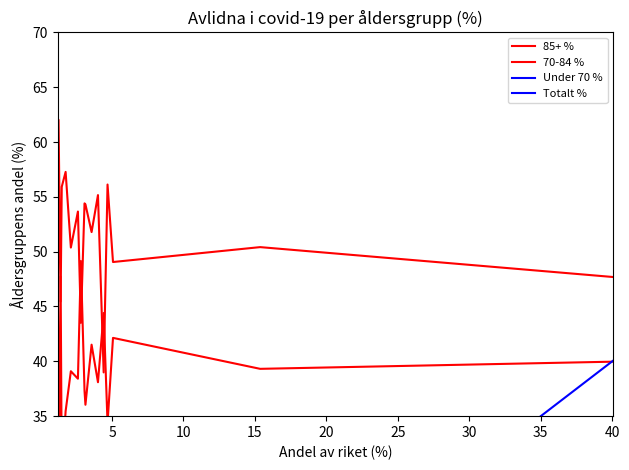

What is the value of the 70-84 % point at the 12th from the left?

39.1